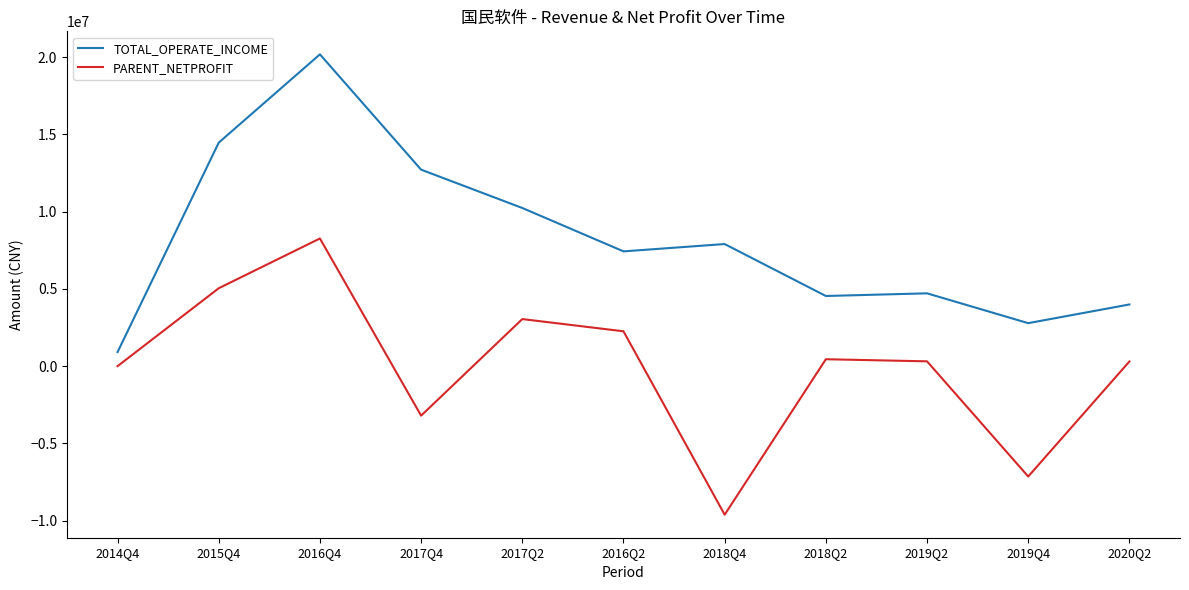

List the series in order of their overall mean, lowest first.

PARENT_NETPROFIT, TOTAL_OPERATE_INCOME